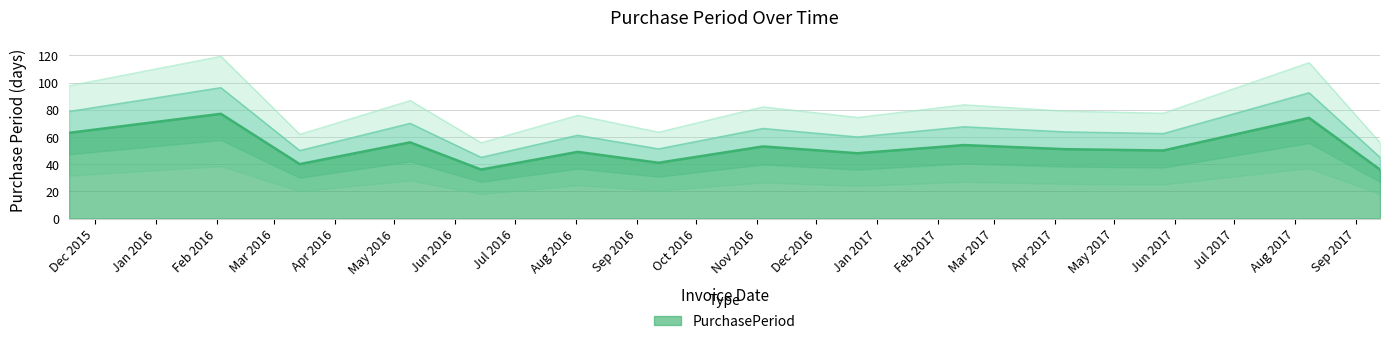

Is it true that the value at 2015-11-18 is 63?

True